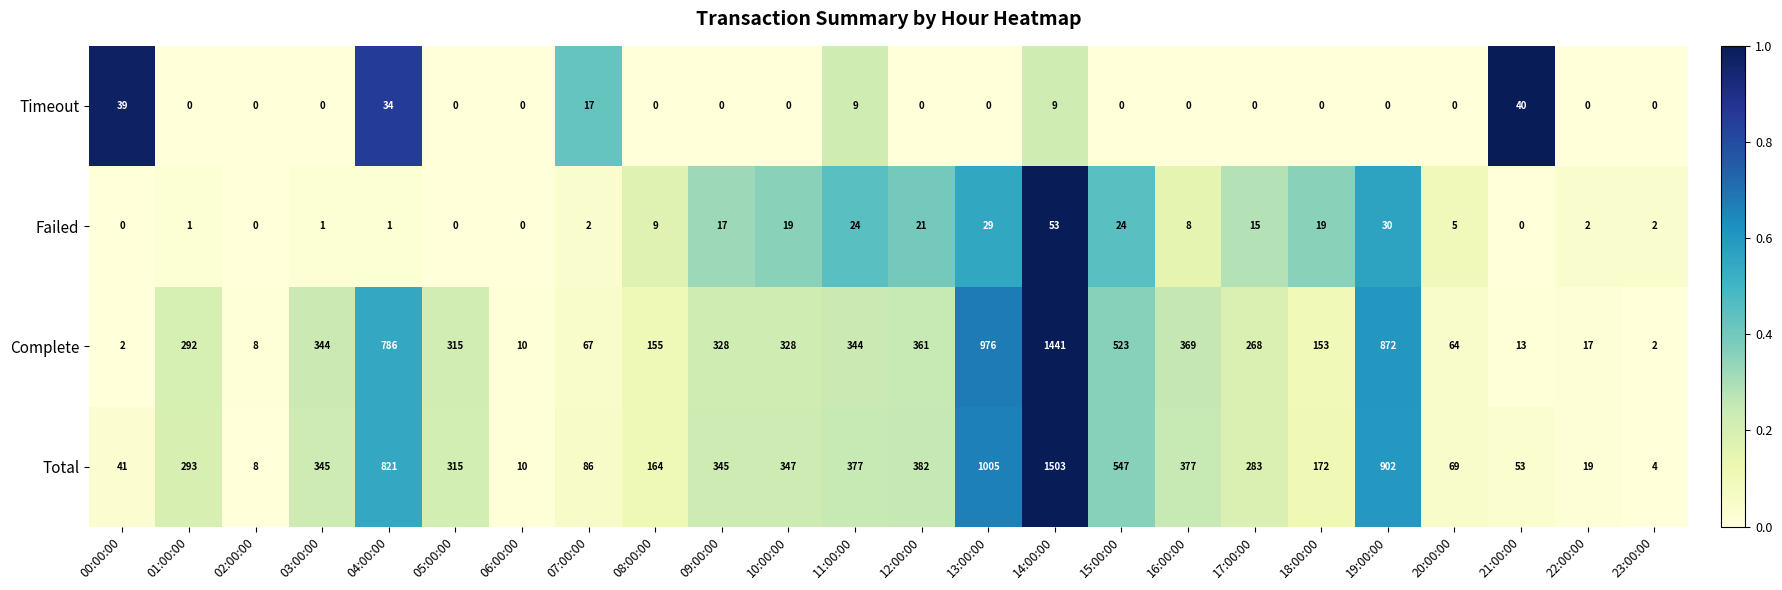

Which series has the largest total across all categories?

Total